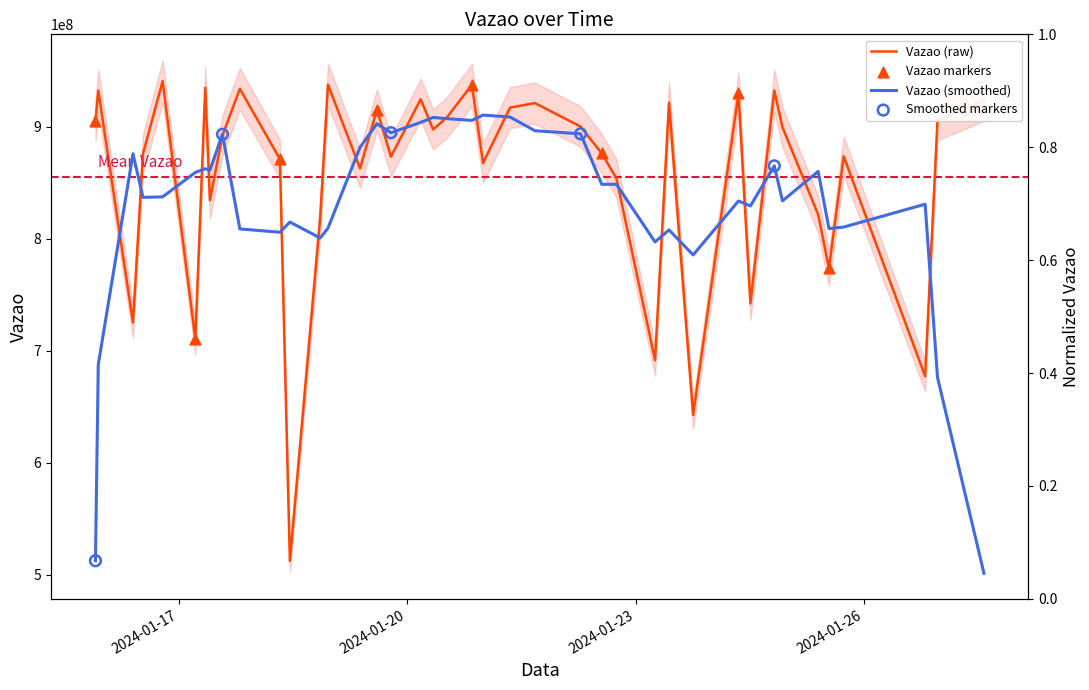

Approximately how many times larger is the value at 2024-01-17 13:45:18 compared to 2024-01-16 09:32:24?

1.2